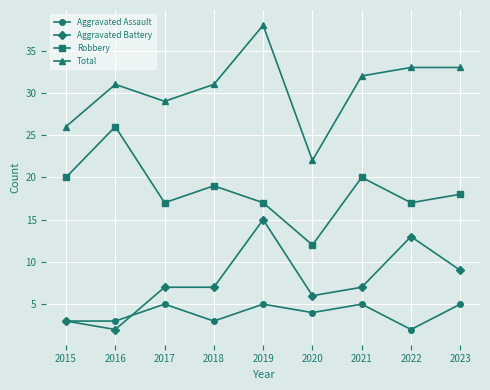

What is the difference between the maximum and minimum values in the Total series?

16